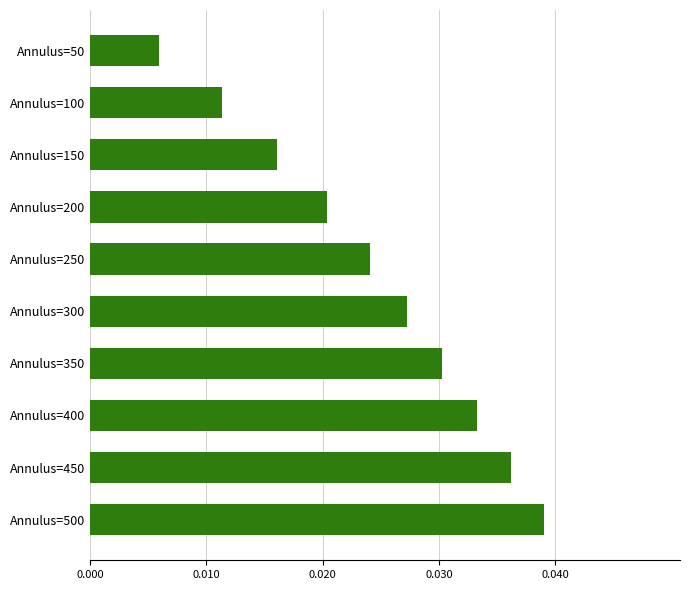

Between Annulus=350 and Annulus=500, which is larger?

Annulus=500